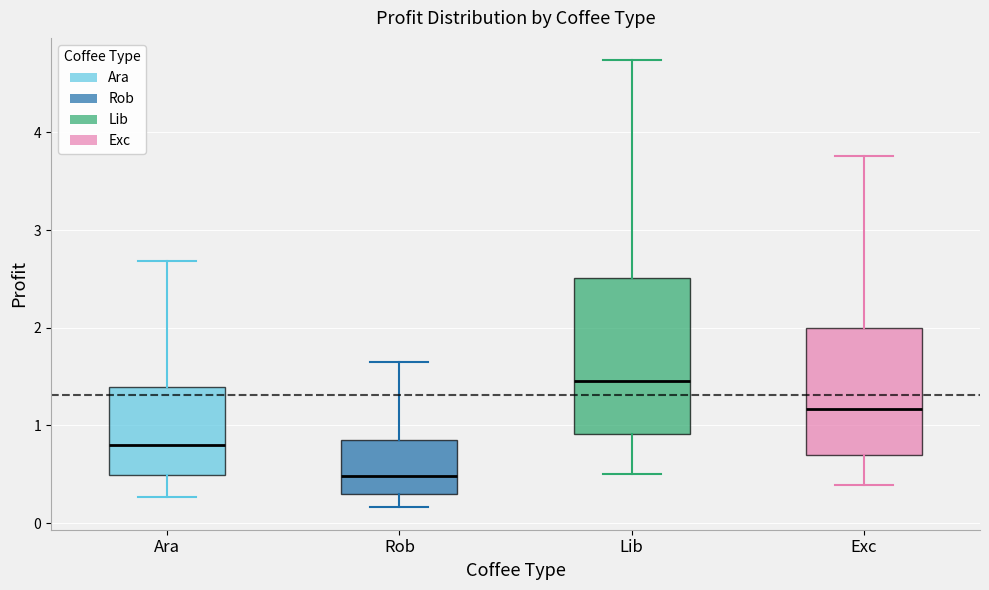

Which box has the lowest median line?

Rob